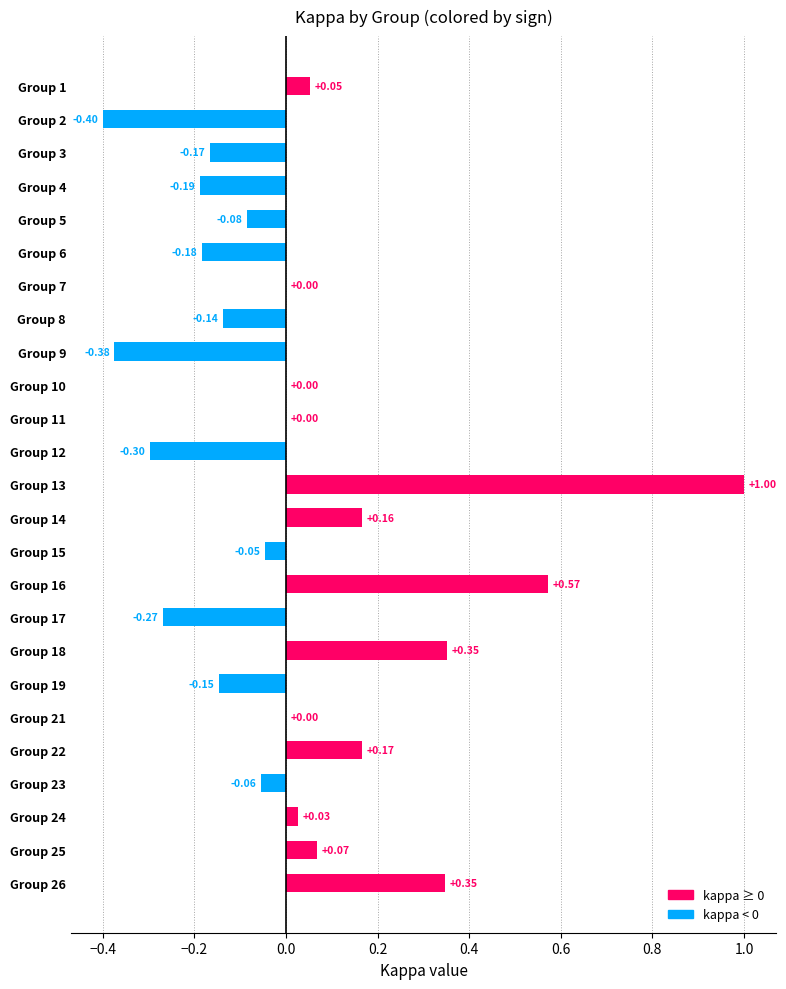

What is the change in value from Group 17 to Group 26?

+0.6